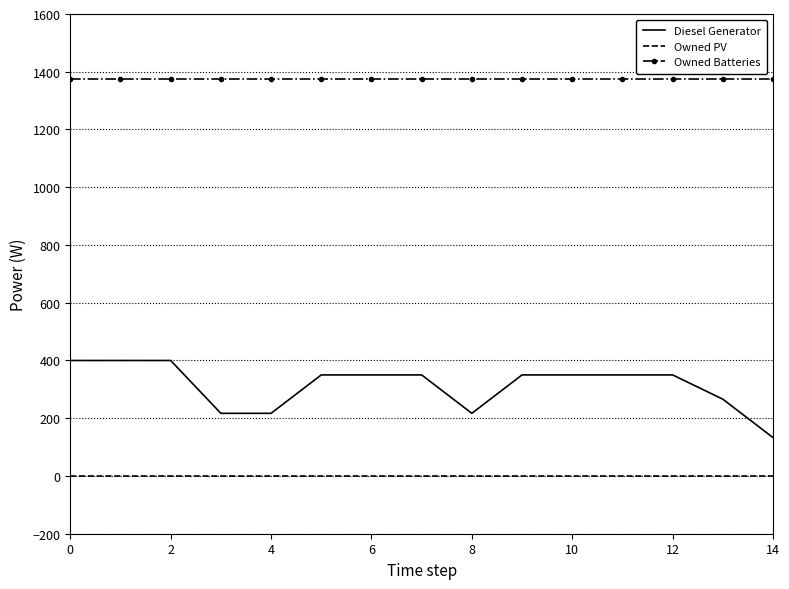

What is the lowest value of the Diesel Generator series?

133